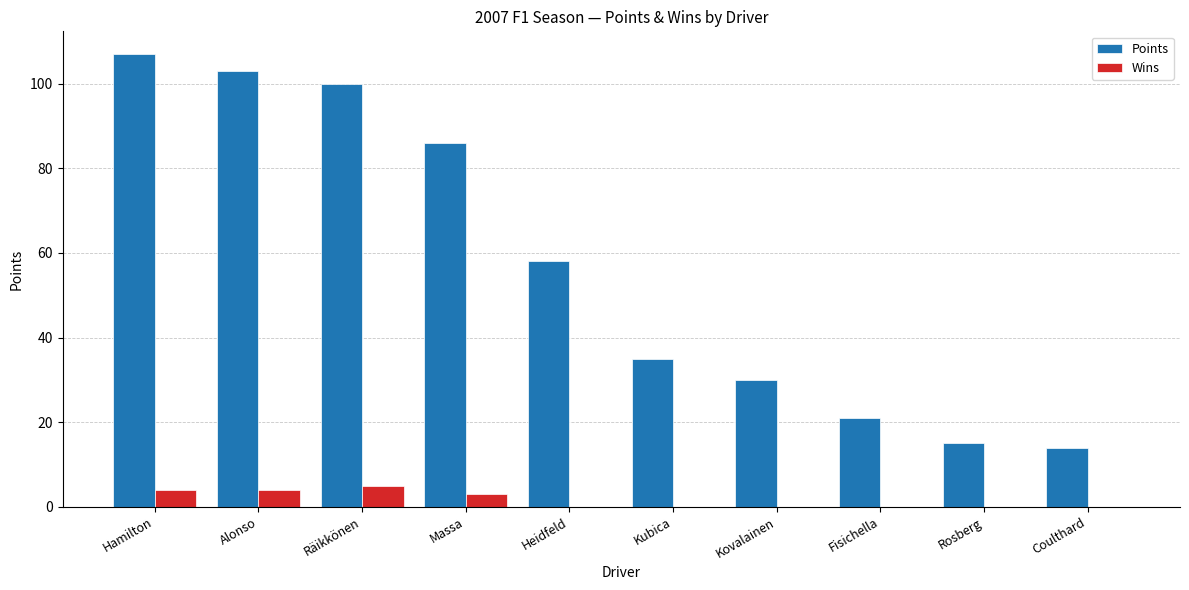

Reading left to right, extract all data points from this chart.

Points: 107	103	100	86	58	35	30	21	15	14
Wins: 4	4	5	3	0	0	0	0	0	0